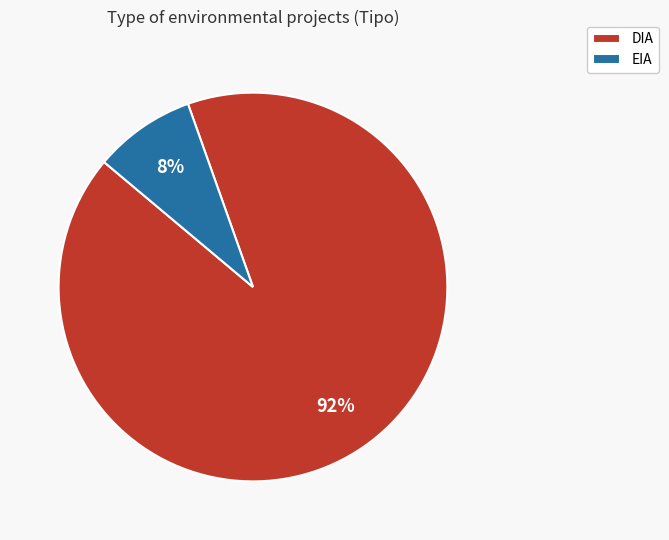

To the nearest percent, what is the combined percentage of DIA and EIA?

100%